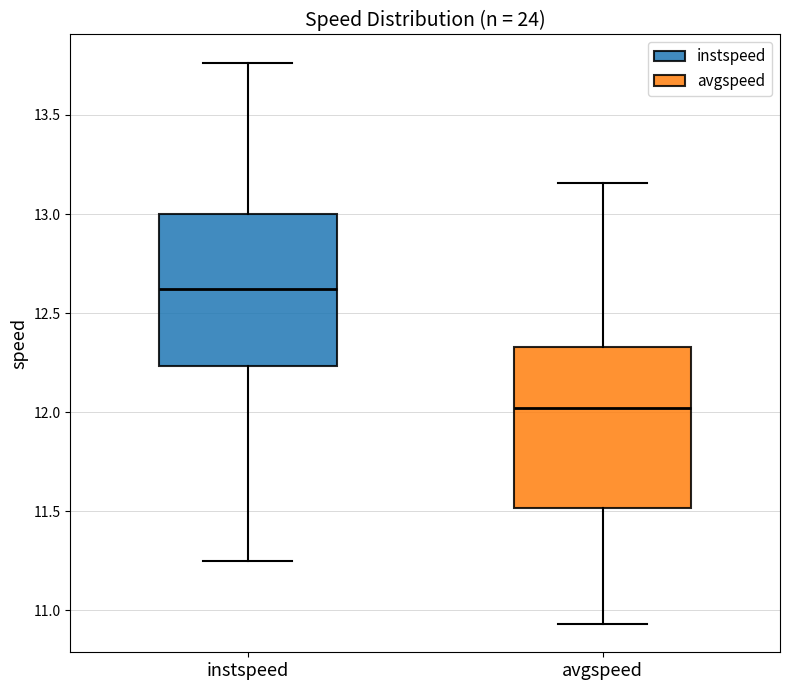

Reading left to right, read every box against the y-axis: the position of its median line, the range the box covers, and the ends of its whiskers. The values are not printed on the chart, so give them approximately, as read against the axis.

instspeed: median 12.60, box 12.25 to 13.00, whiskers 11.25 to 13.75
avgspeed: median 12.00, box 11.50 to 12.35, whiskers 10.95 to 13.15